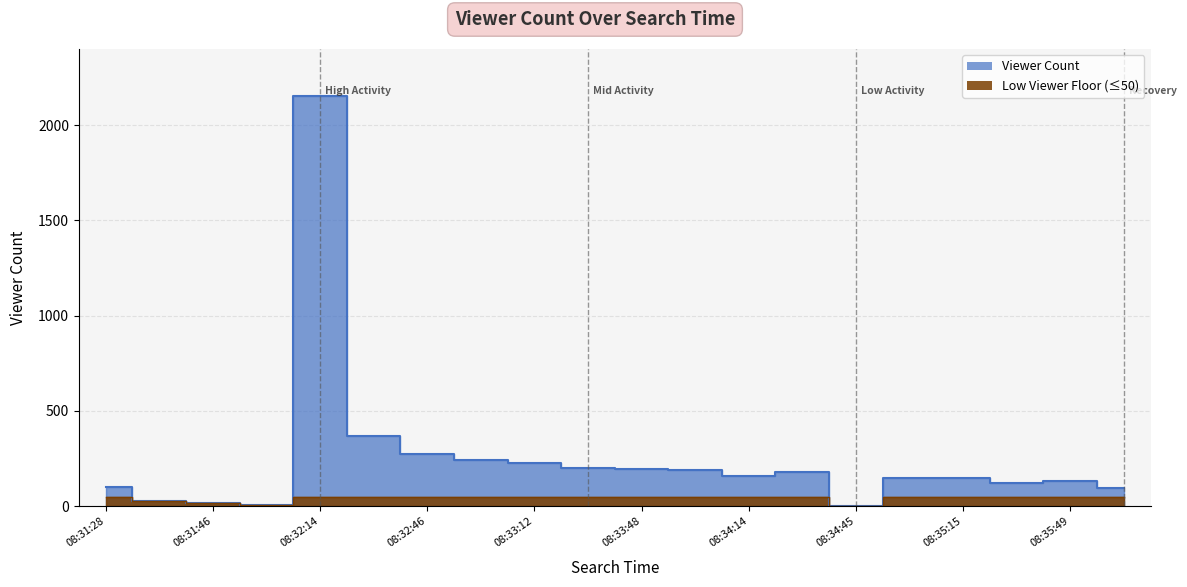

Reading left to right, what are all the values shown in this chart?

101	25	17	4	2155	367	275	242	224	198	194	191	157	180	1	147	150	119	132	96